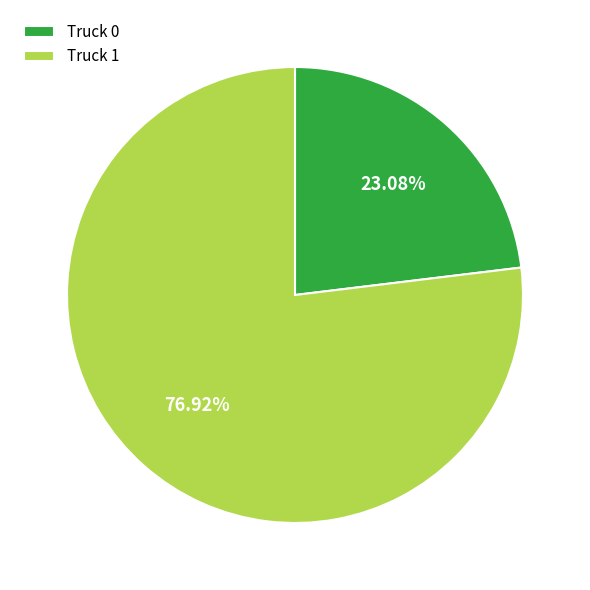

What portion of the pie excludes Truck 1?

23.1%